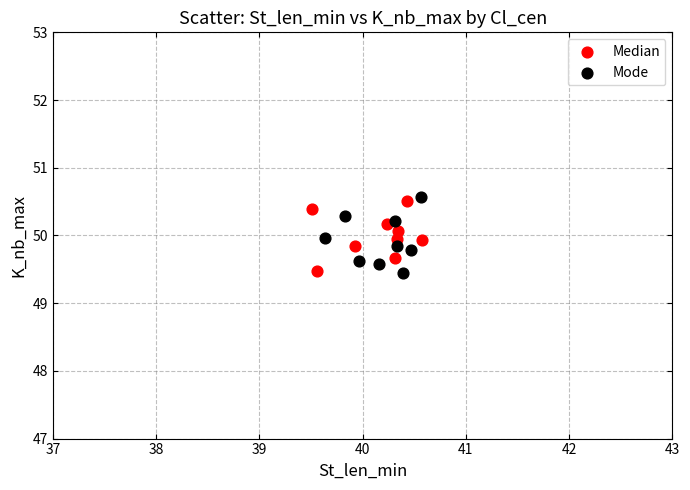

What are all the series names shown in the legend?

Median, Mode